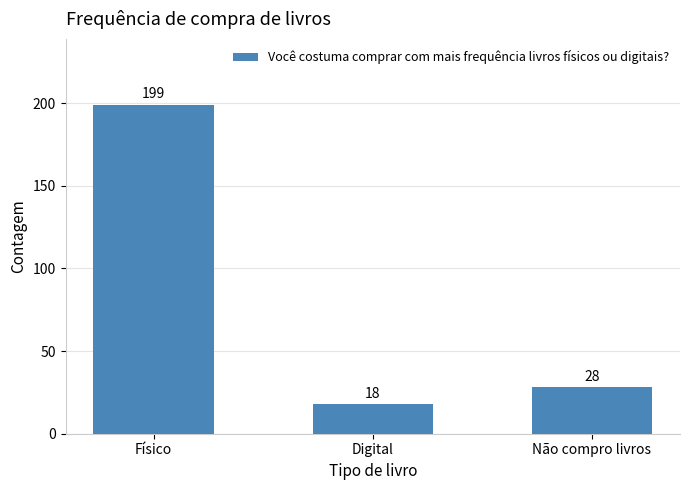

Reading left to right, extract all data points from this chart.

Físico=199	Digital=18	Não compro livros=28